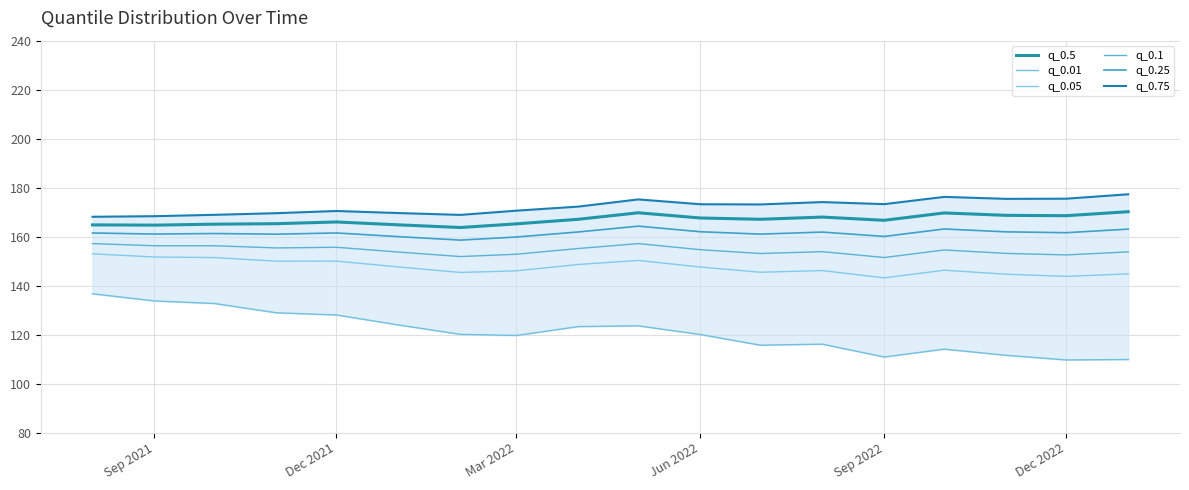

How many categories are shown in the chart?

18